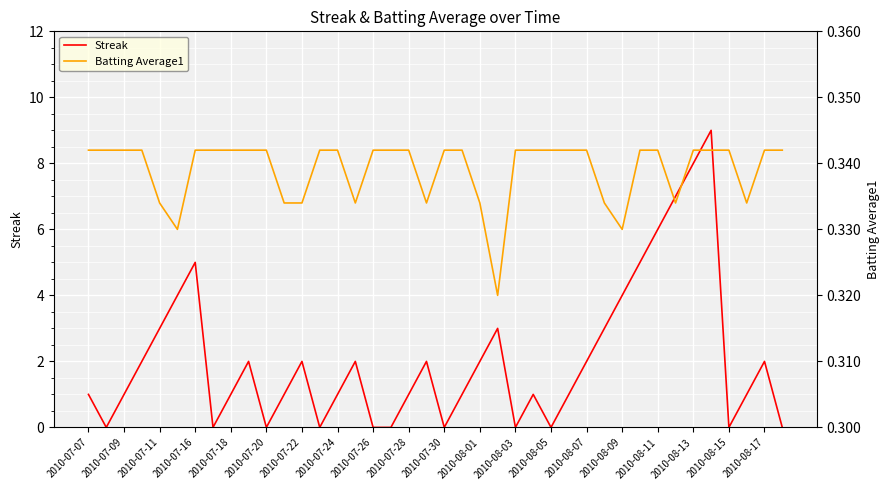

The Streak series shows 1 at 2010-08-17. True or false?

False